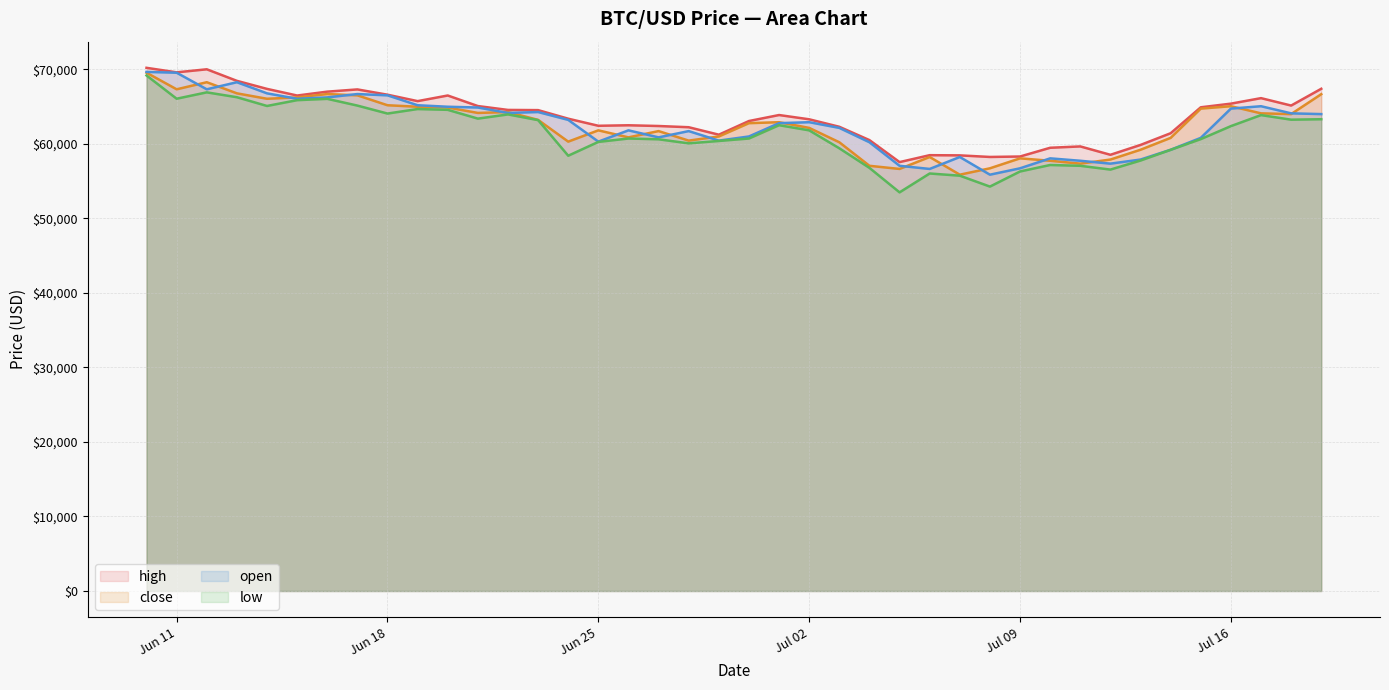

What is the minimum value for open?

55857.8